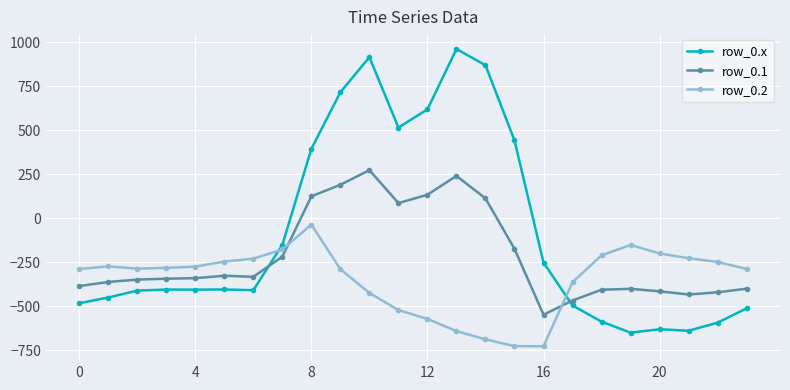

Which series has the largest total across all categories?

row_0.x